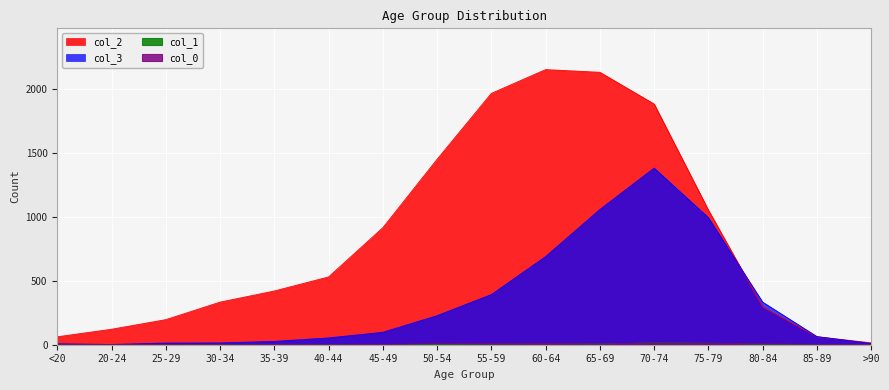

True or false: col_3 and col_1 intersect in this chart.

False